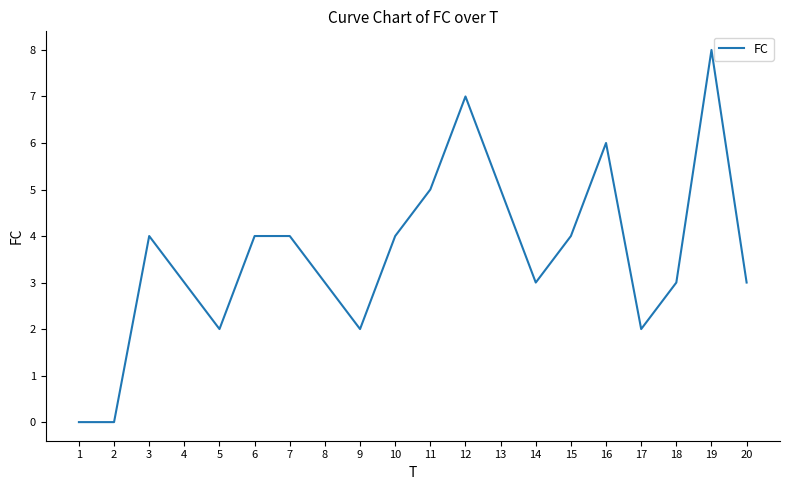

Which category has the highest value across all series?

19